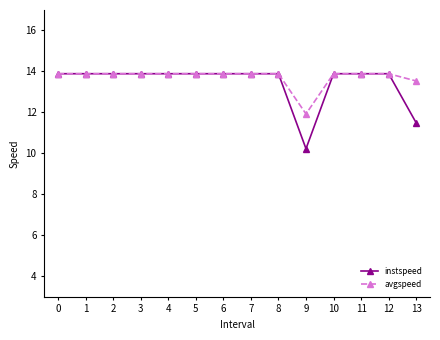

Where is avgspeed nearest to the value 12?

9